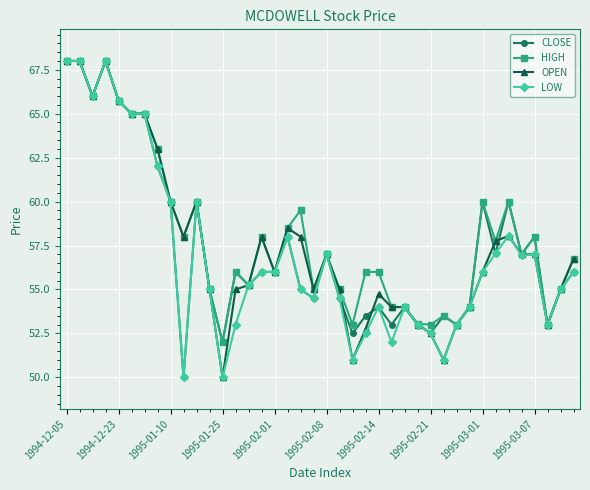

What is the lowest value of the CLOSE series?

50.0